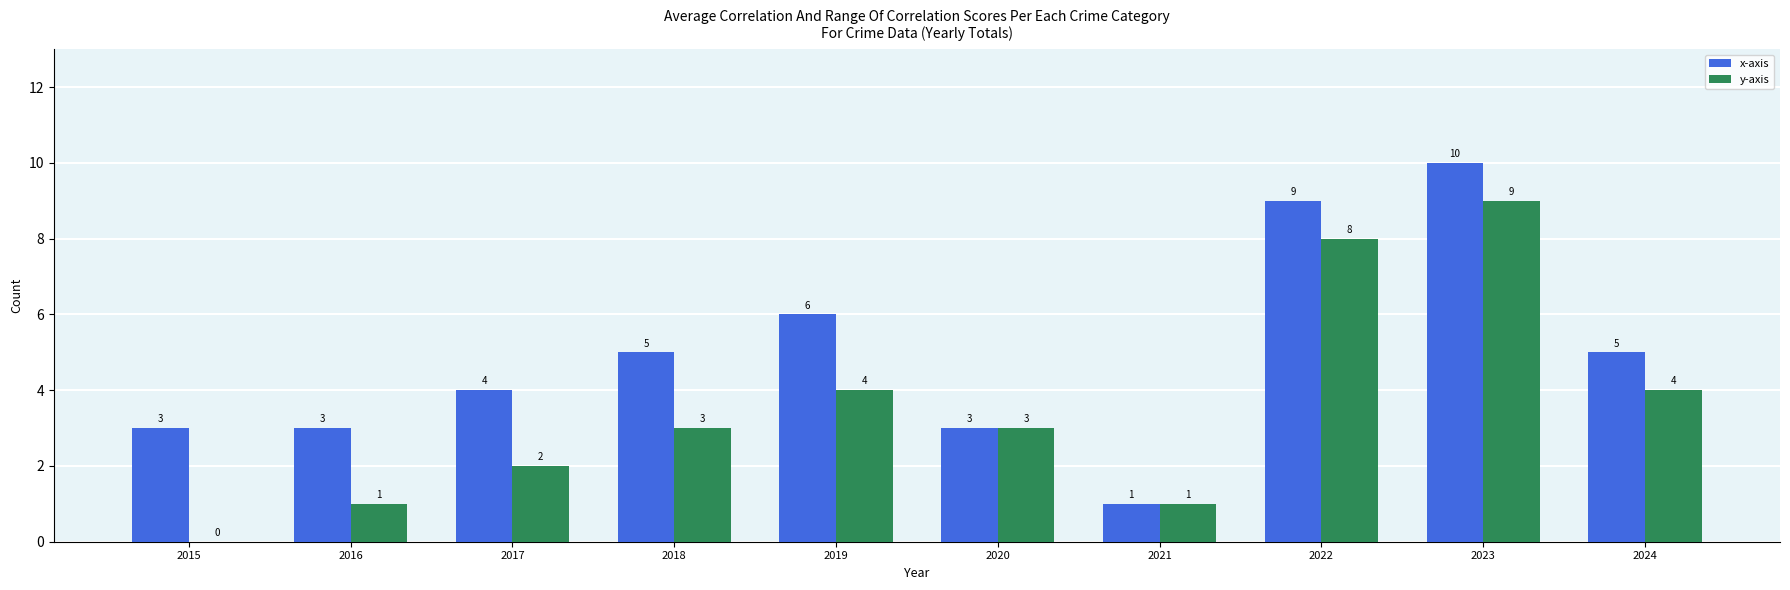

Are the bars grouped side by side (vs. stacked)?

Yes